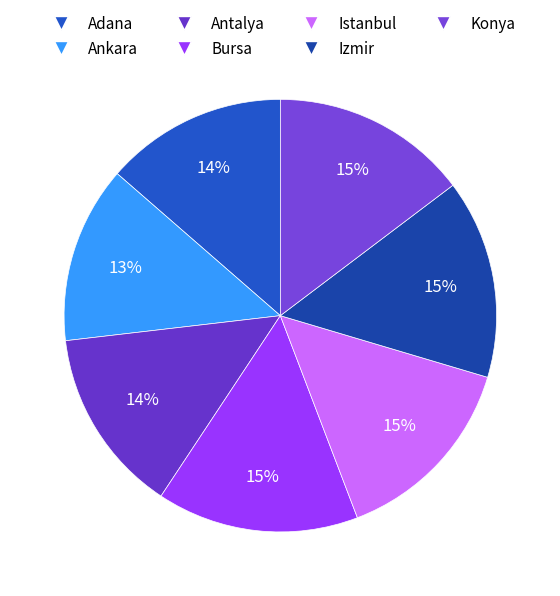

The Bursa slice represents 15% of the pie. True or false?

True